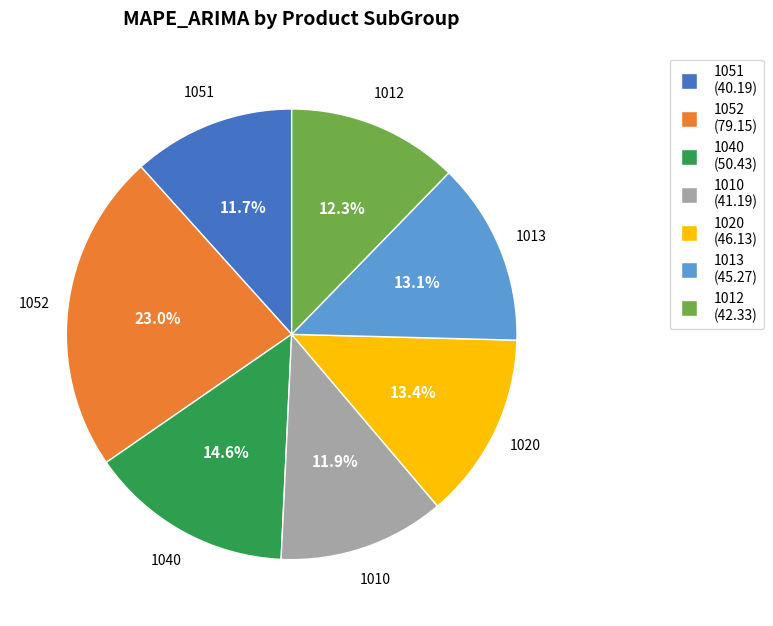

Does 1010 account for over 50% of the chart?

No